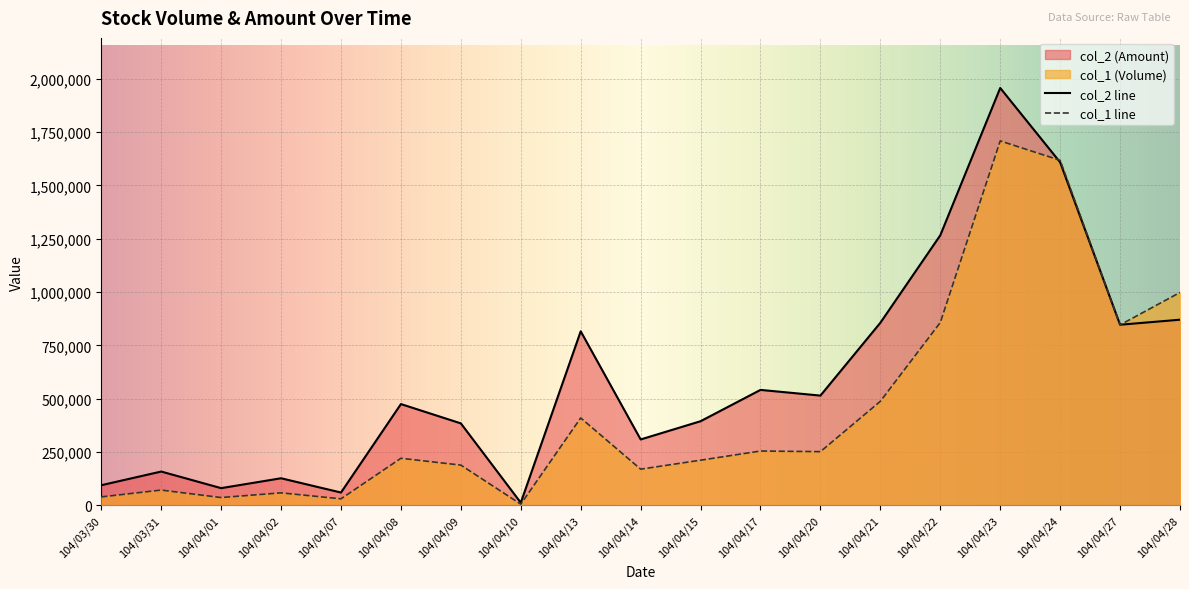

What is the label of the 11th point from the right?

104/04/13